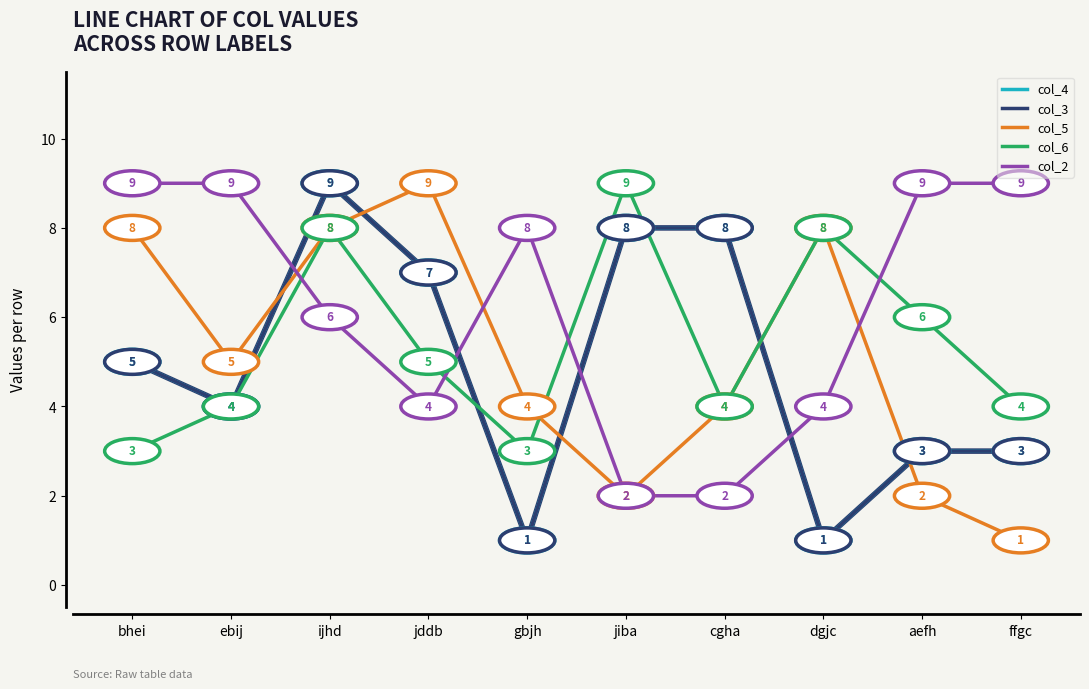

Is this an area chart (filled region under the line)?

No